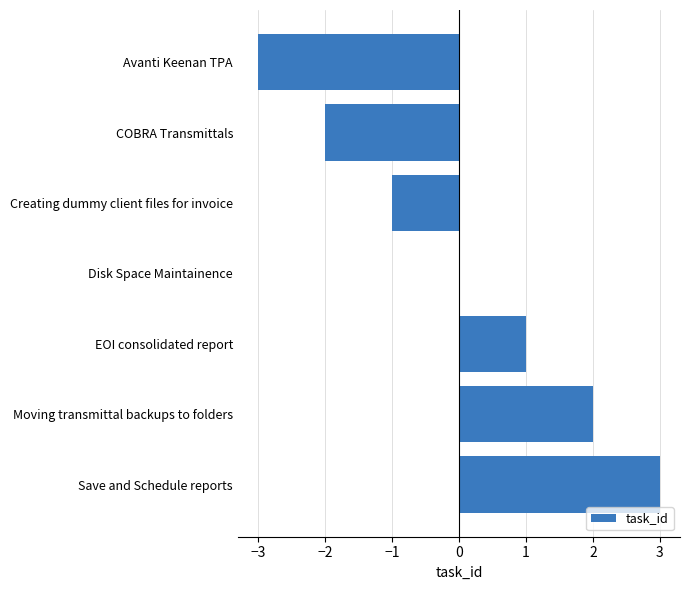

Which label corresponds to the largest value in the chart?

Save and Schedule reports